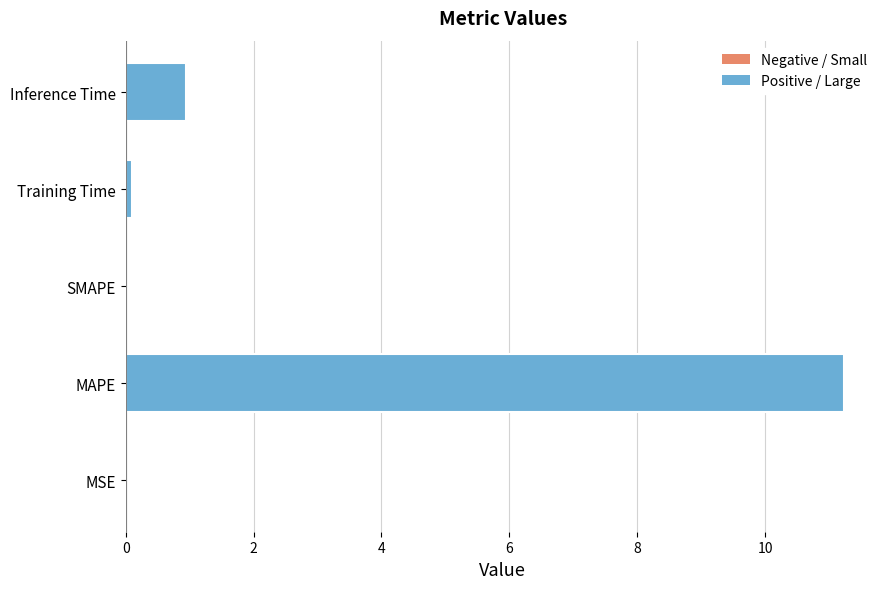

Where is the data nearest to the value 5?

Inference Time